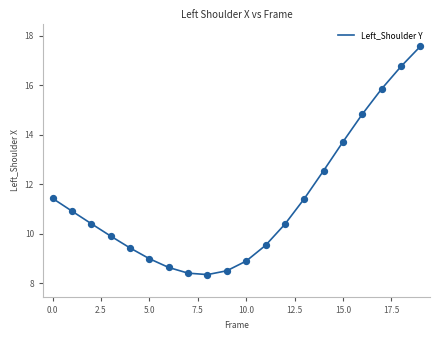

What is the difference between the maximum and minimum values?

9.2